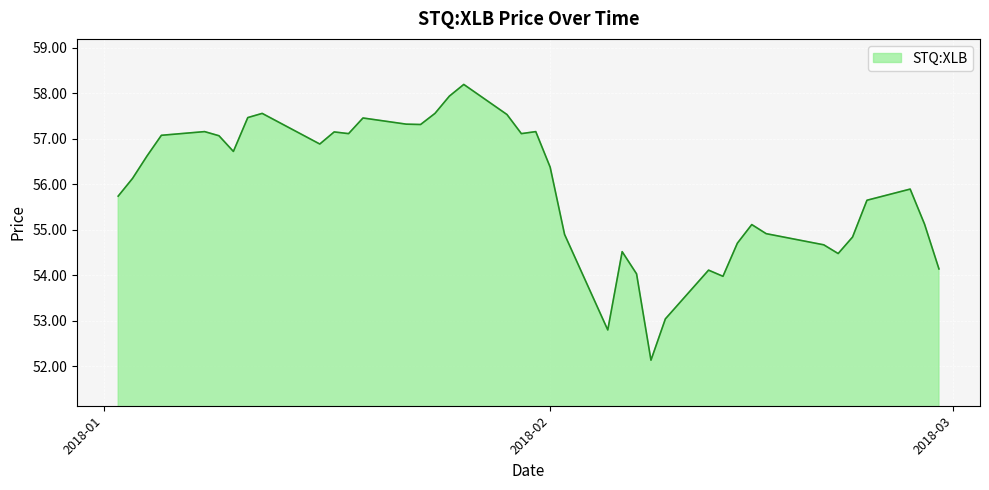

How many lines are shown in the chart?

1